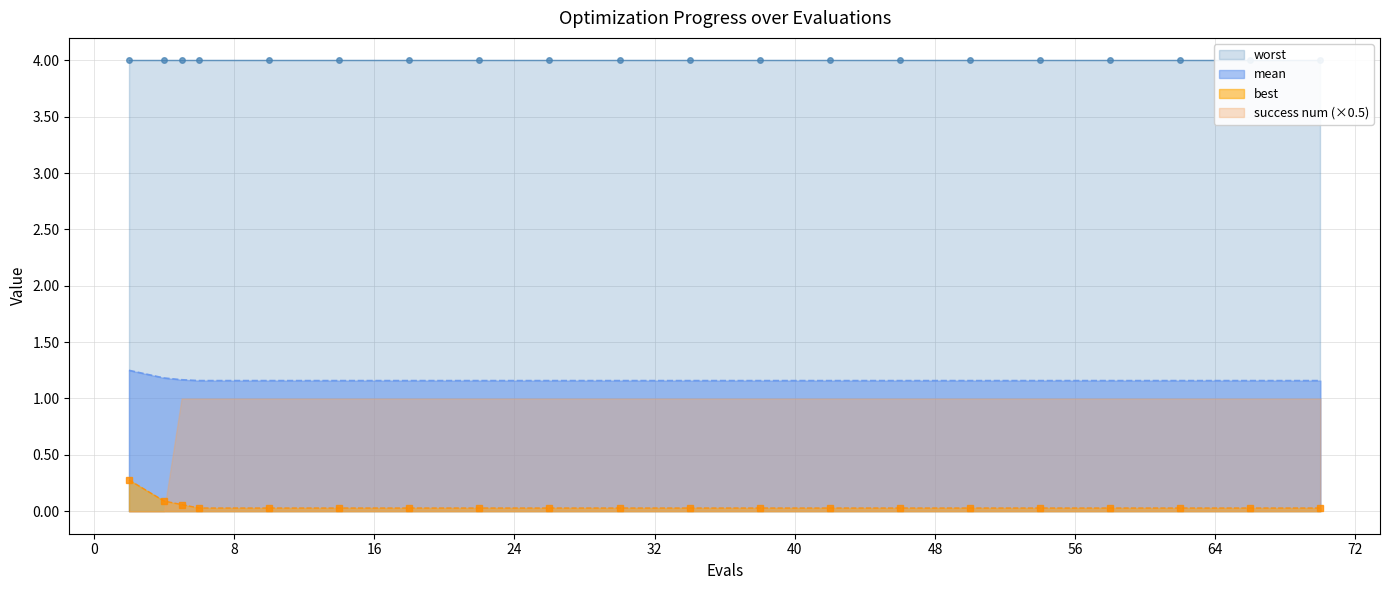

True or false: best and mean cross at least once.

False